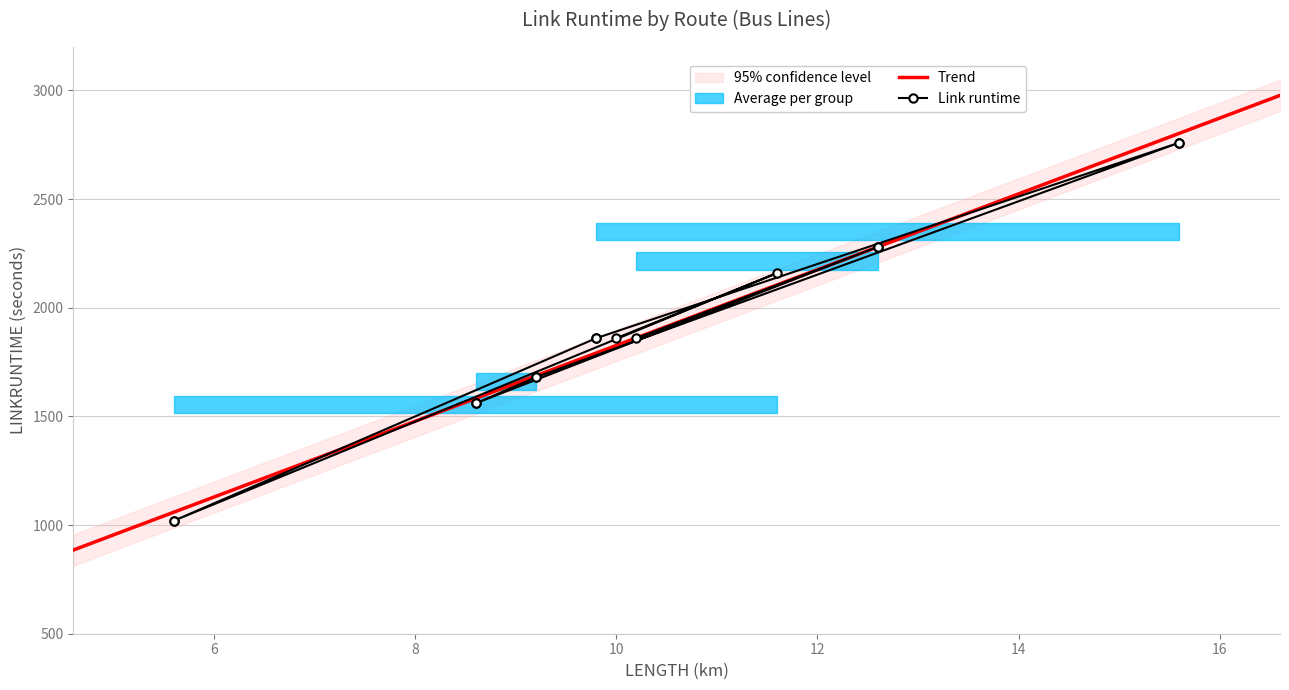

What is the minimum value for Trend?

885.0